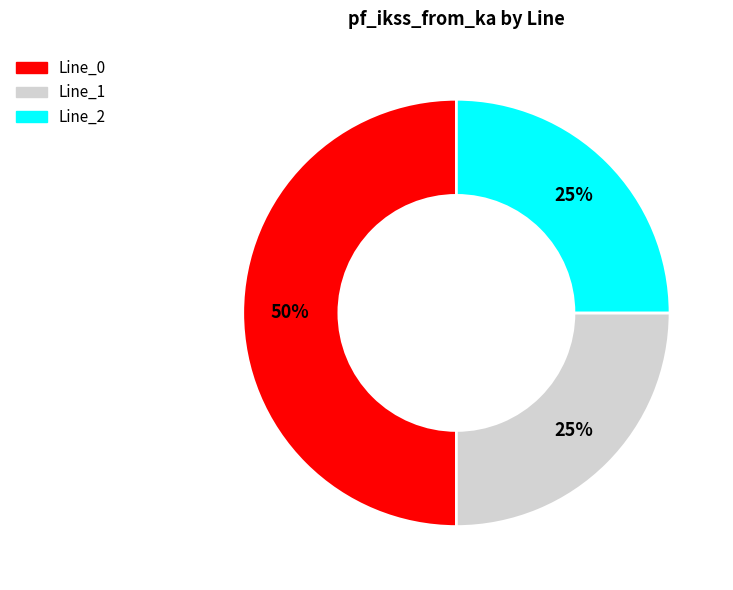

To the nearest percent, what is the difference between the largest and smallest slice percentages?

25%